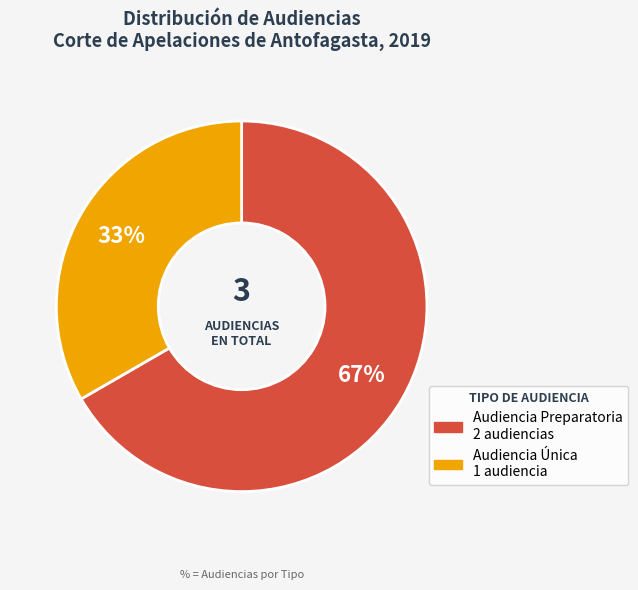

Does Audiencia Preparatoria account for over 50% of the chart?

Yes